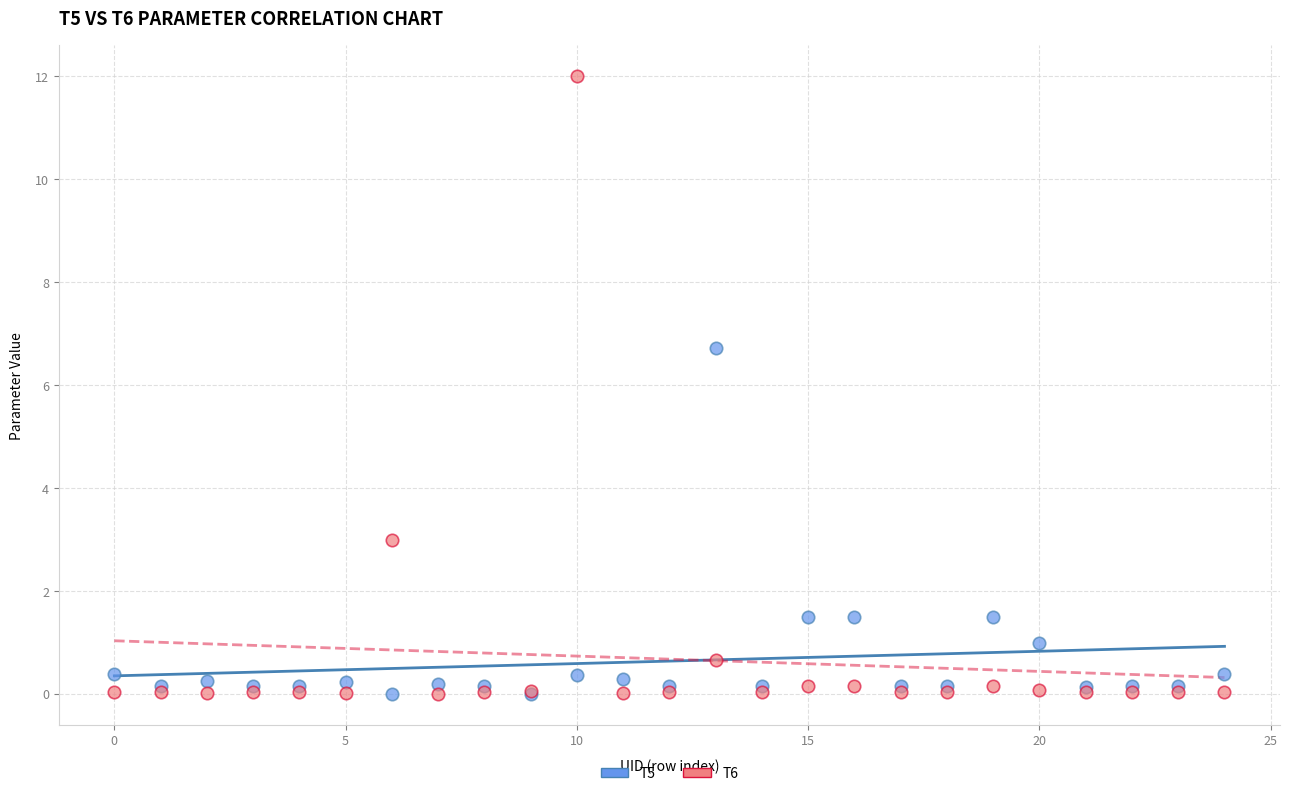

Which series contains the highest Y value?

T6